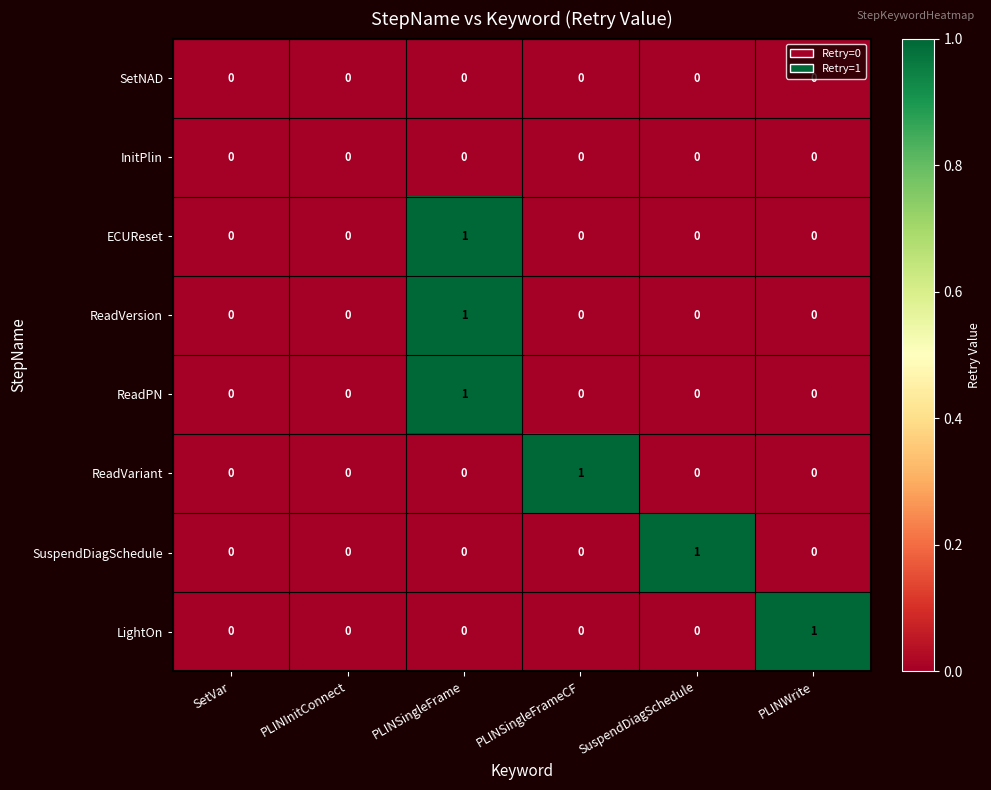

The value of ReadVersion at SuspendDiagSchedule is -1. True or false?

False